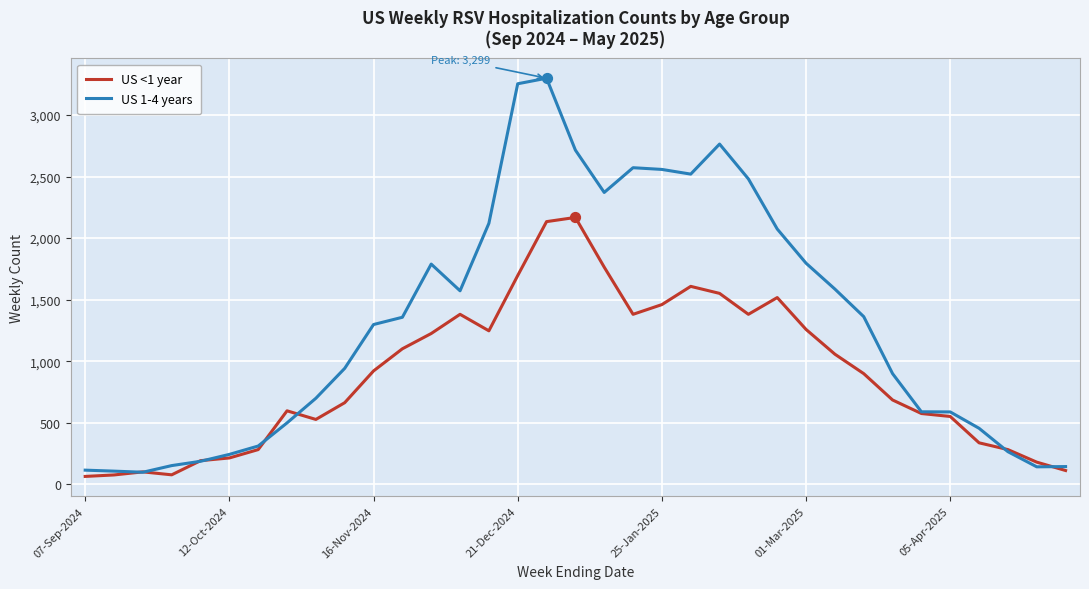

What are all the series names shown in the legend?

US <1 year, US 1-4 years